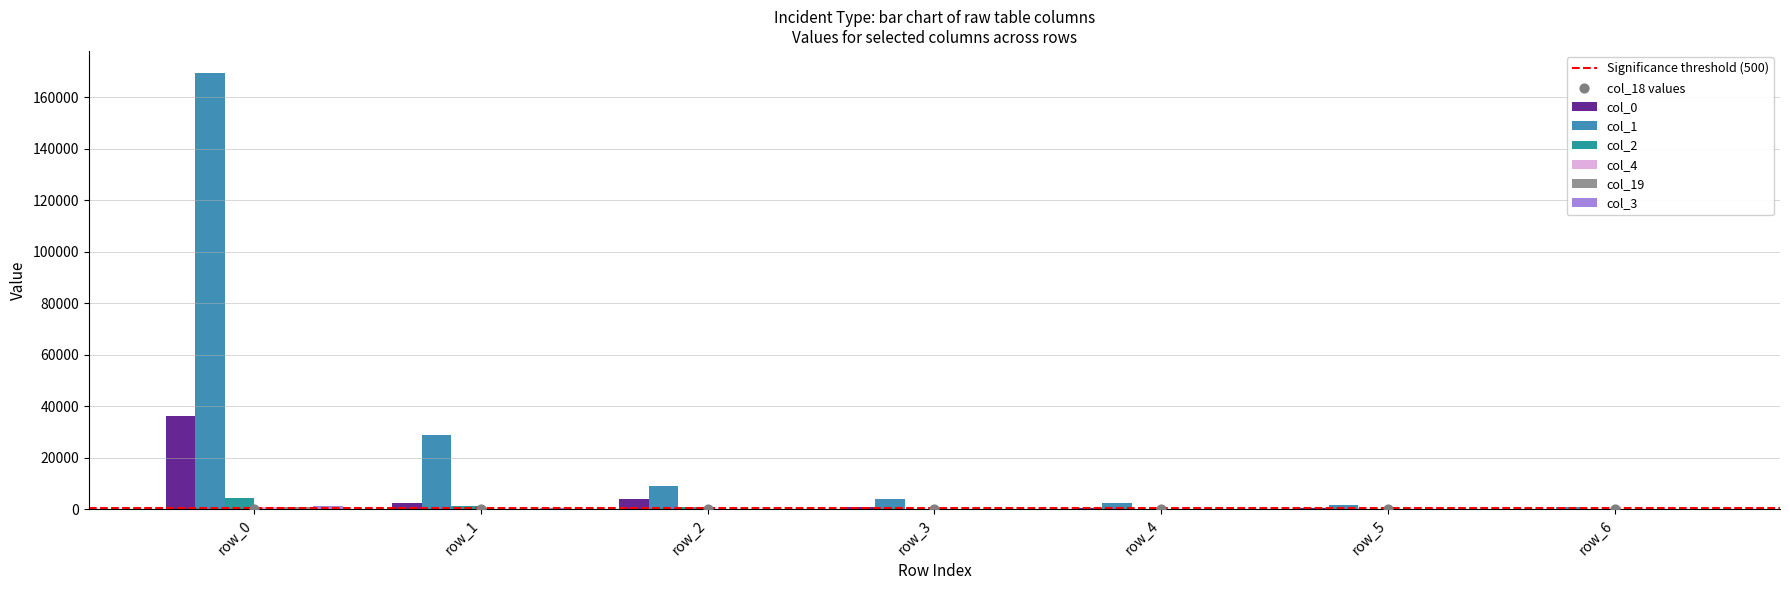

Which series contains the lowest Y value?

col_4